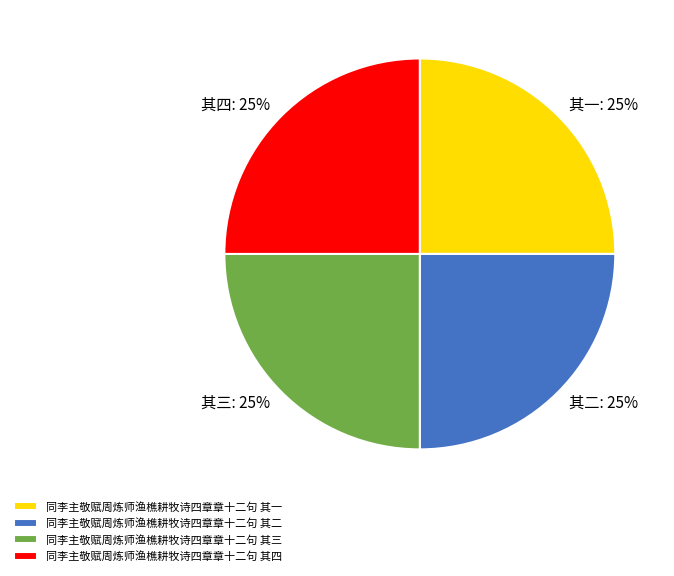

What is the ratio of the value at 同李主敬赋周炼师渔樵耕牧诗四章章十二句 其四 to the value at 同李主敬赋周炼师渔樵耕牧诗四章章十二句 其三?

1.0